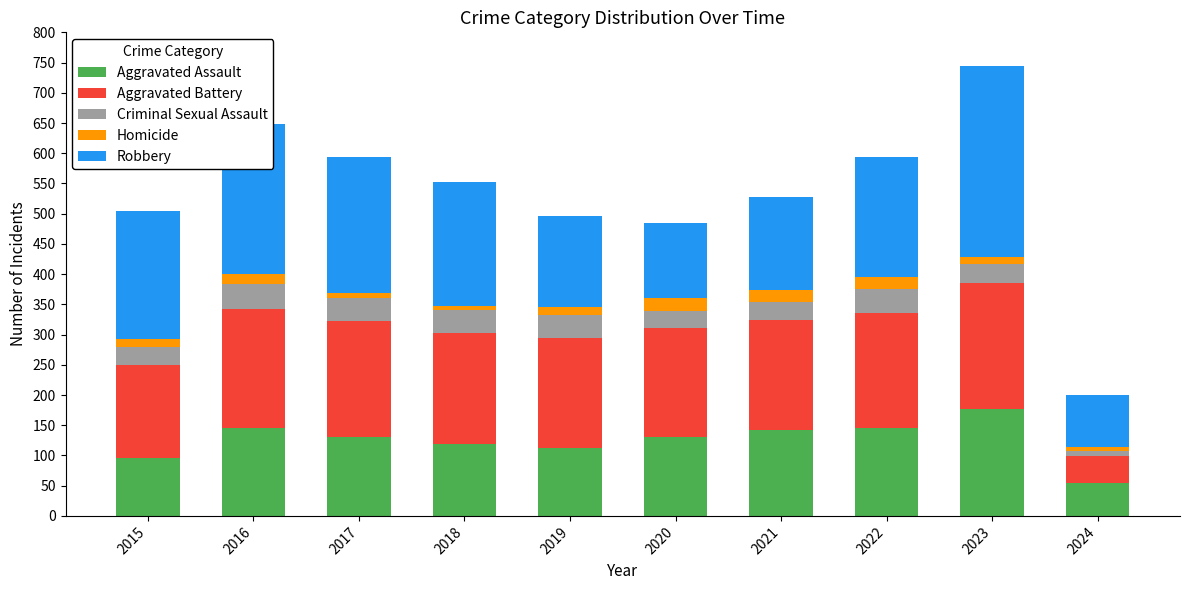

At which category is the sum across all series the highest?

2023